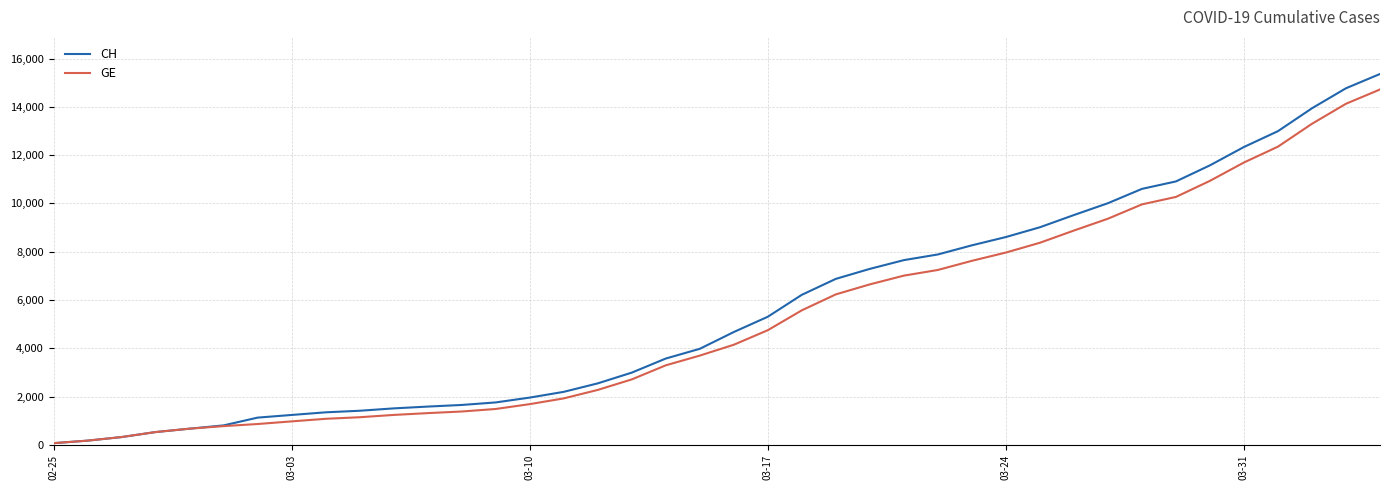

What is the maximum value shown in the chart?

15359